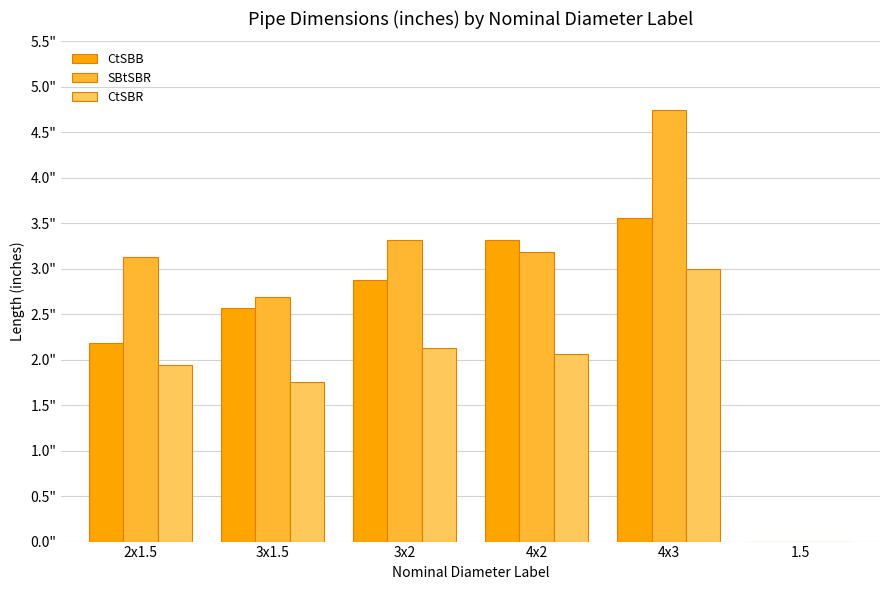

At which category is the sum across all series the highest?

4x3